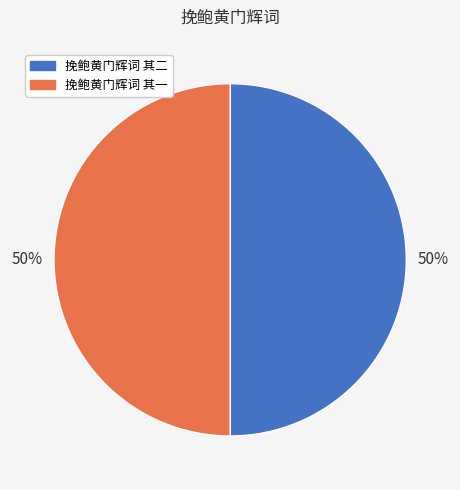

Is it true that 挽鲍黄门辉词 其一 is 50% of the pie?

True